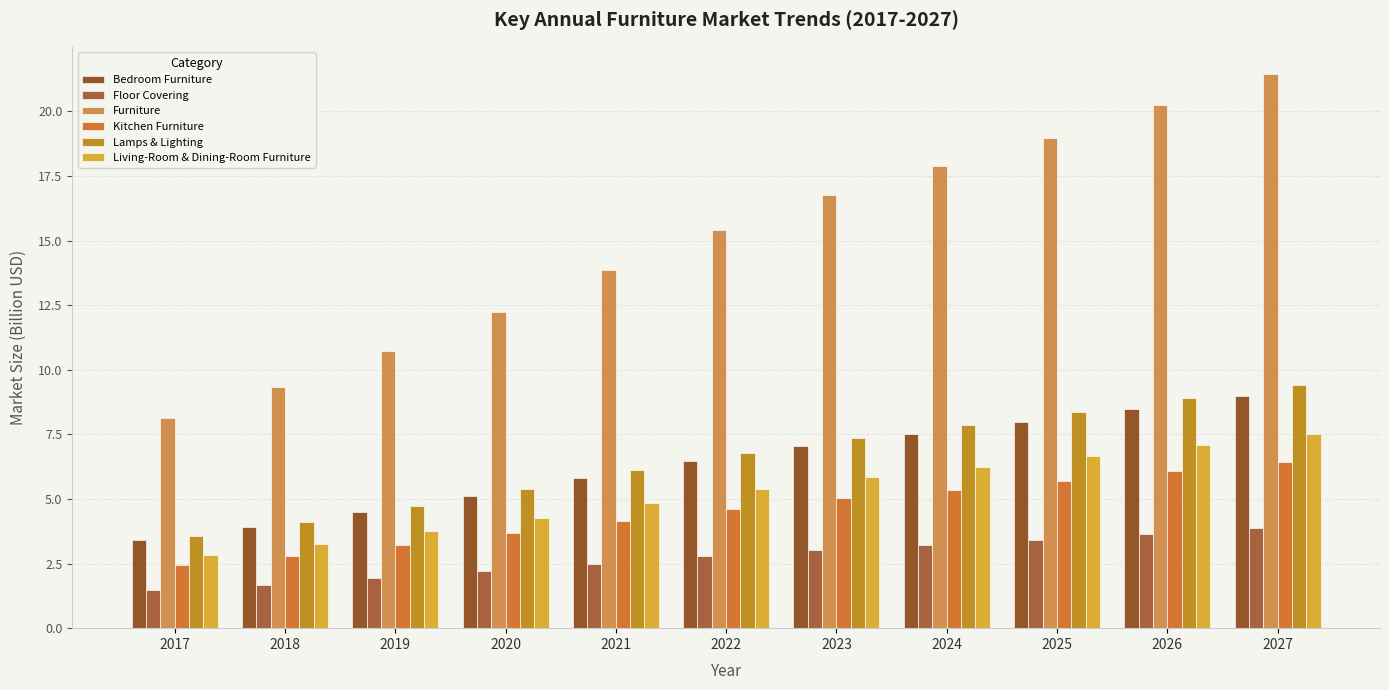

Does the chart contain any negative values?

No